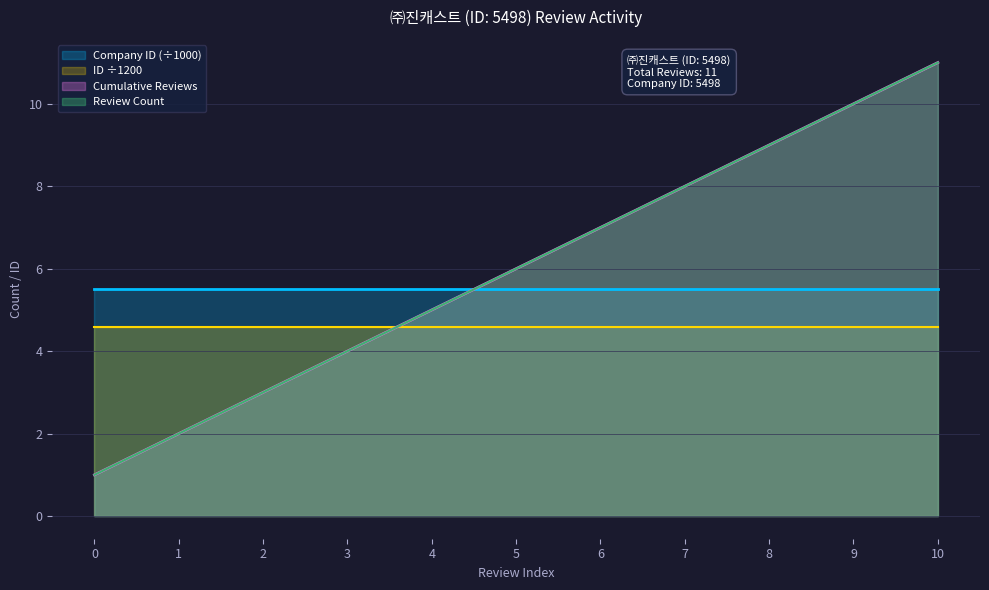

What is the value of the Review Count point at the 11th from the left?

11